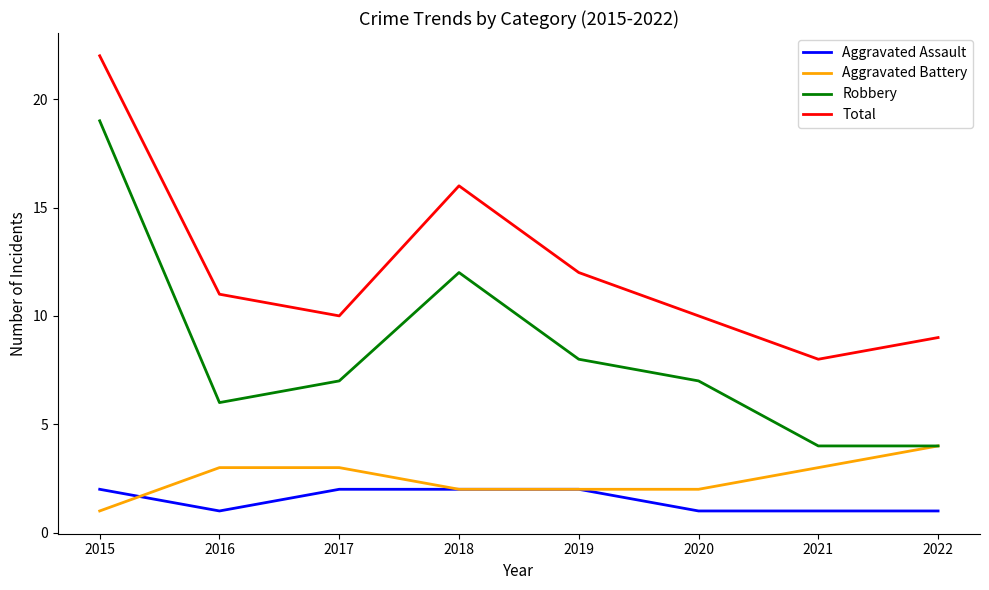

Reading left to right, transcribe all the data shown in this chart.

Aggravated Assault: 2	1	2	2	2	1	1	1
Aggravated Battery: 1	3	3	2	2	2	3	4
Robbery: 19	6	7	12	8	7	4	4
Total: 22	11	10	16	12	10	8	9